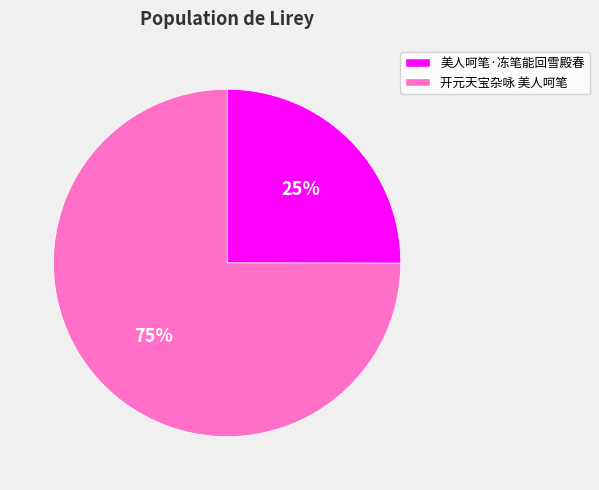

Rank the categories by value from highest to lowest.

开元天宝杂咏 美人呵笔, 美人呵笔·冻笔能回雪殿春